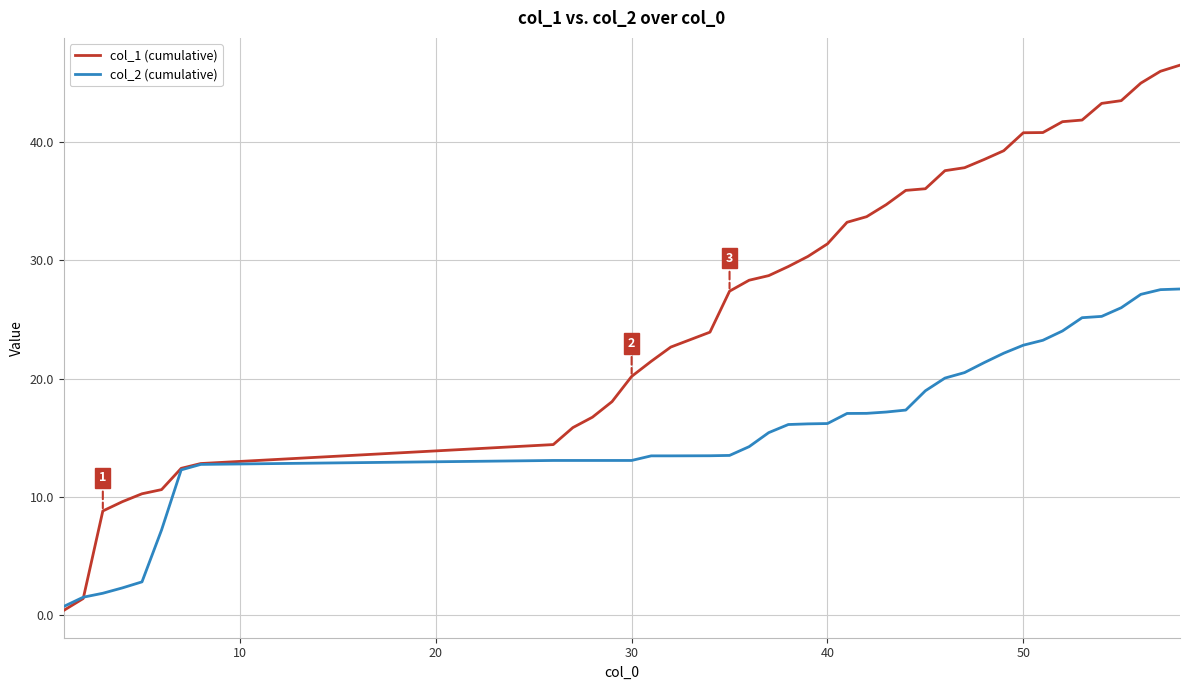

List the series in order of their peak value, highest first.

col_1 (cumulative), col_2 (cumulative)